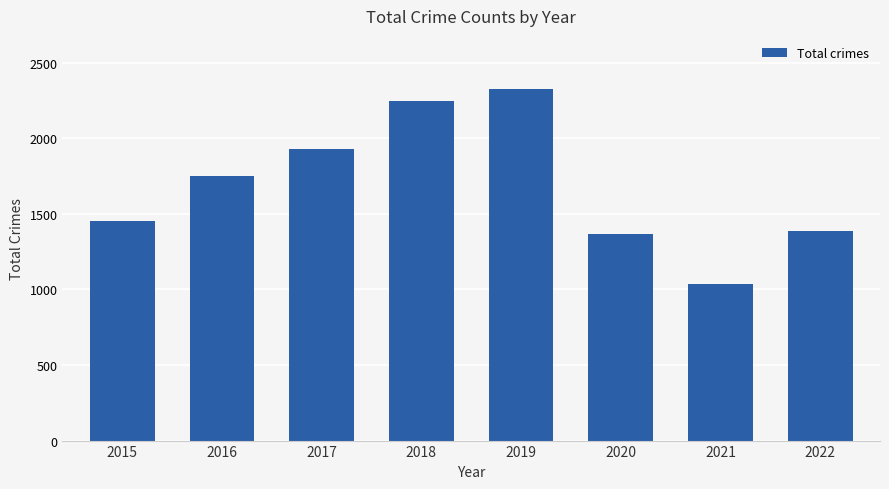

Are the bars grouped side by side (vs. stacked)?

No